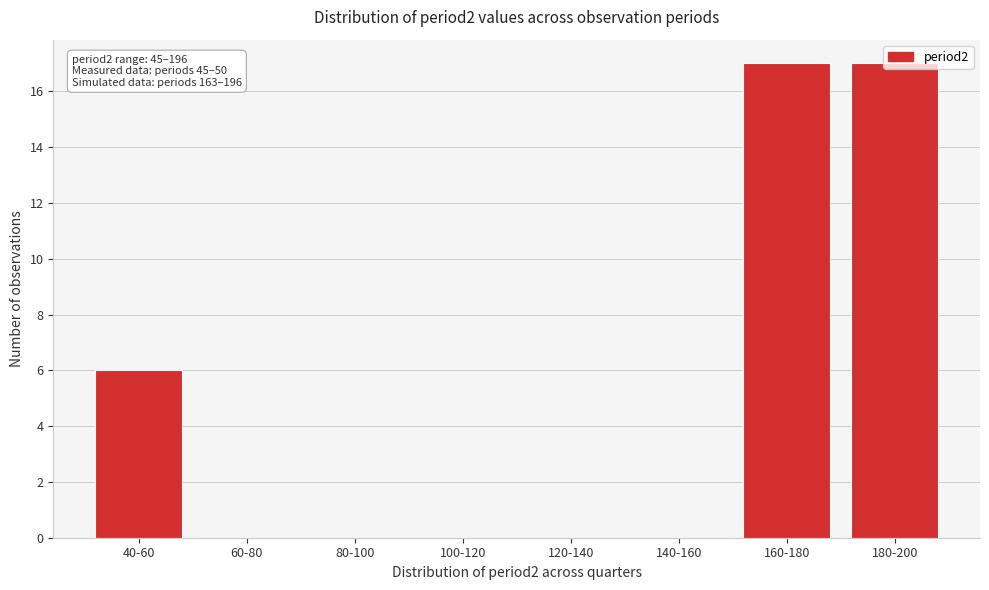

Where is the data nearest to the value 8?

40-60